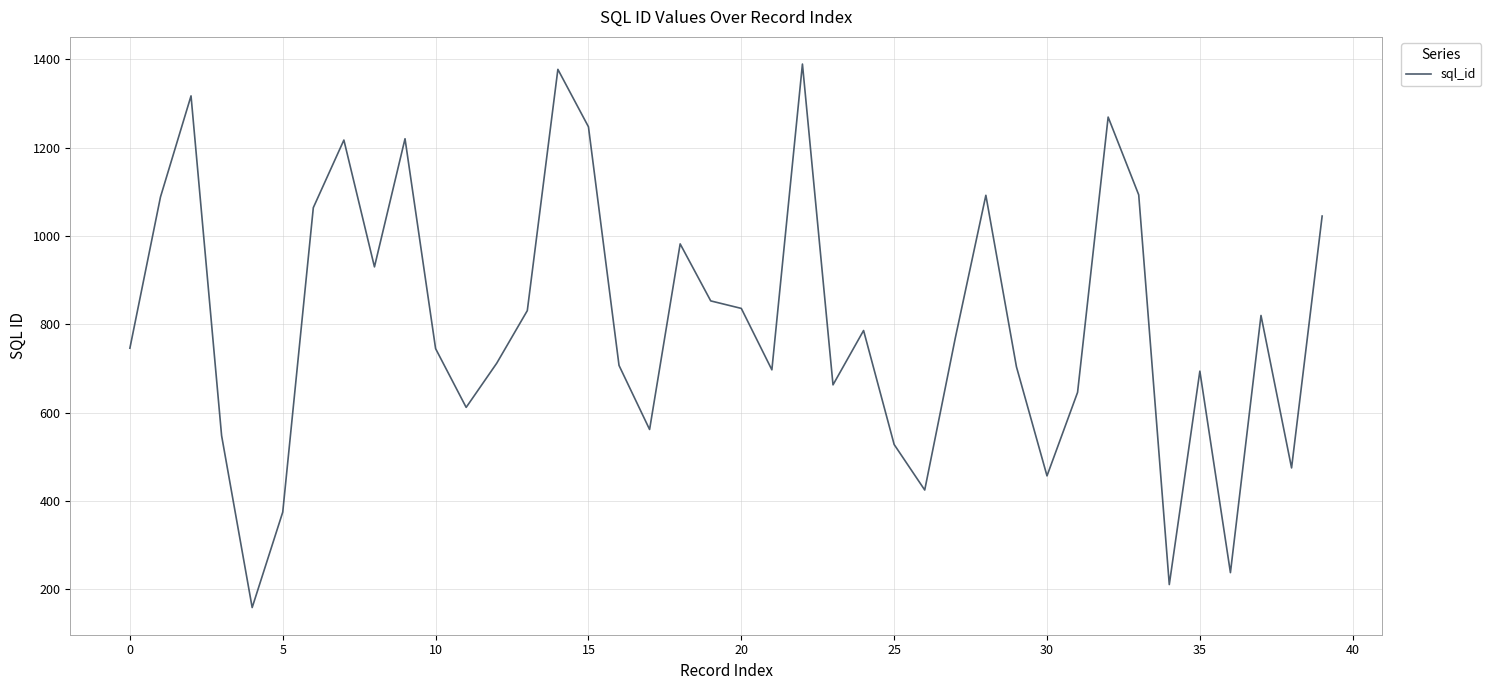

How many distinct data groups are displayed?

1